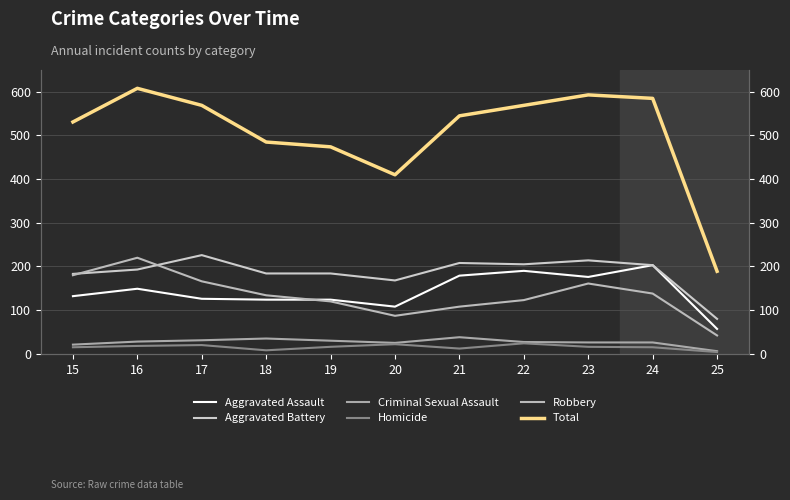

At how many categories does at least one series exceed 6?

11